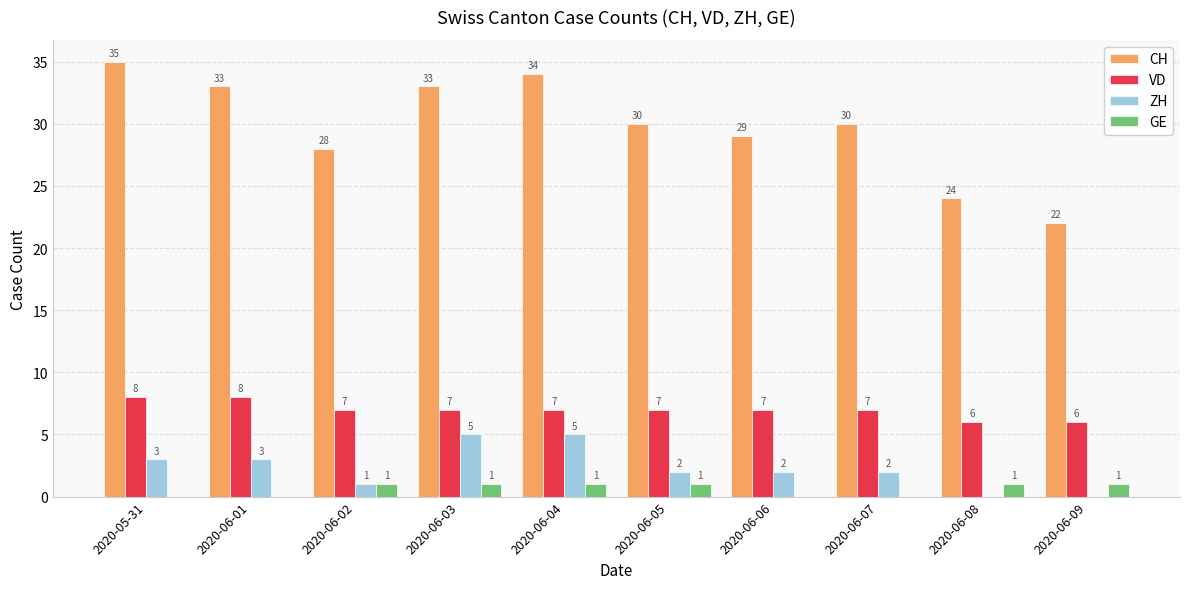

Which series changed the most between 2020-06-04 and 2020-06-08?

CH